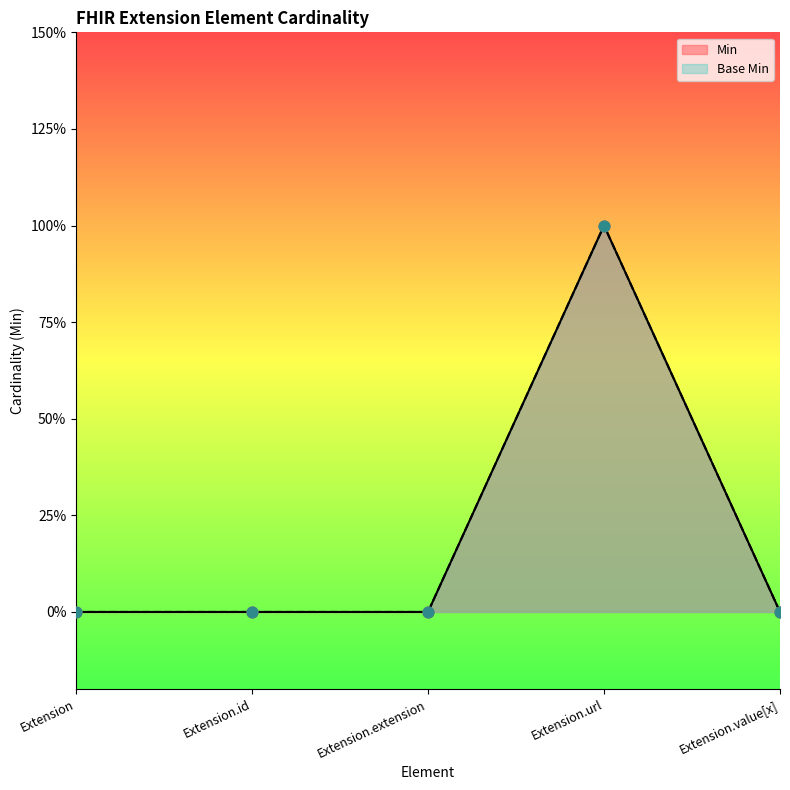

Which series has the largest Y range (max minus min)?

Min